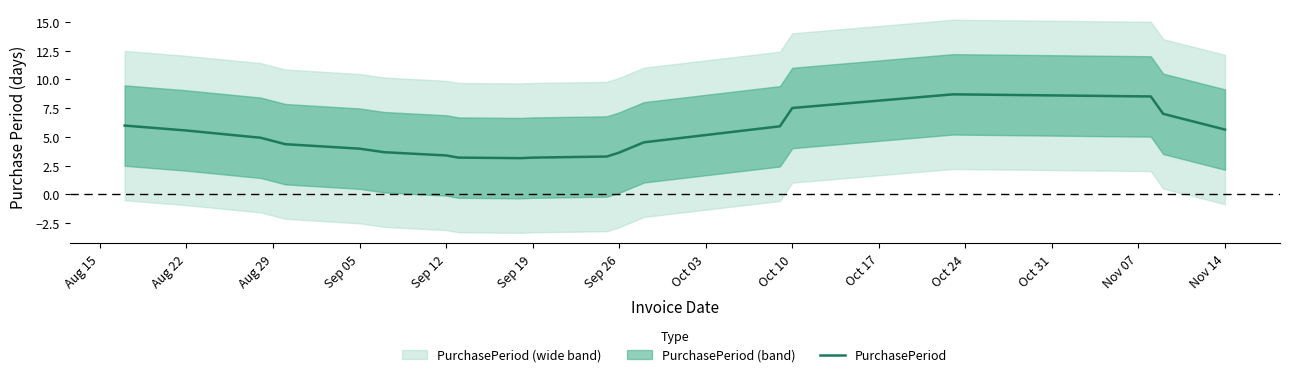

Reading left to right, what are all the values shown in this chart?

6.0	5.5	4.9	4.4	4.0	3.7	3.4	3.2	3.1	3.2	3.3	3.6	4.5	5.9	7.5	8.7	8.5	7.0	5.6